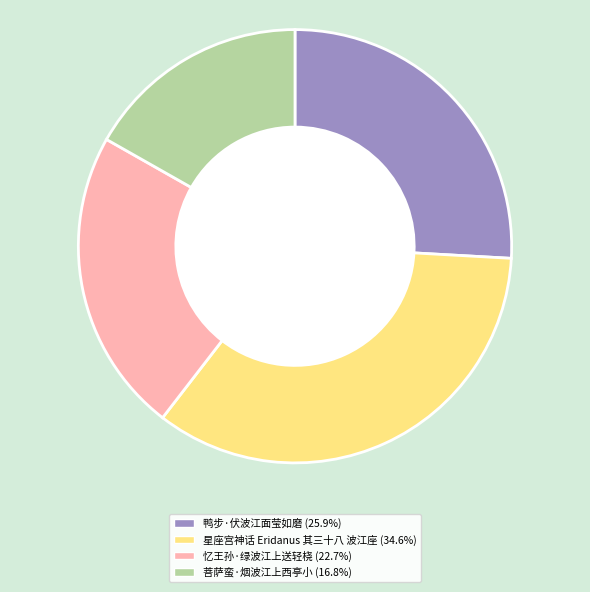

Is the sum of 忆王孙·绿波江上送轻桡 and 星座宫神话 Eridanus 其三十八 波江座 greater than half?

Yes